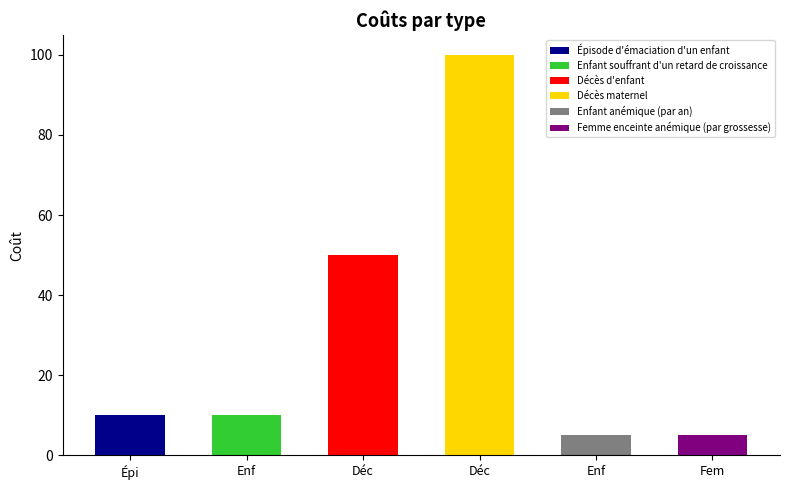

Rank the categories by value from highest to lowest.

Décès maternel, Décès d'enfant, Épisode d'émaciation d'un enfant, Enfant souffrant d'un retard de croissance, Enfant anémique (par an), Femme enceinte anémique (par grossesse)